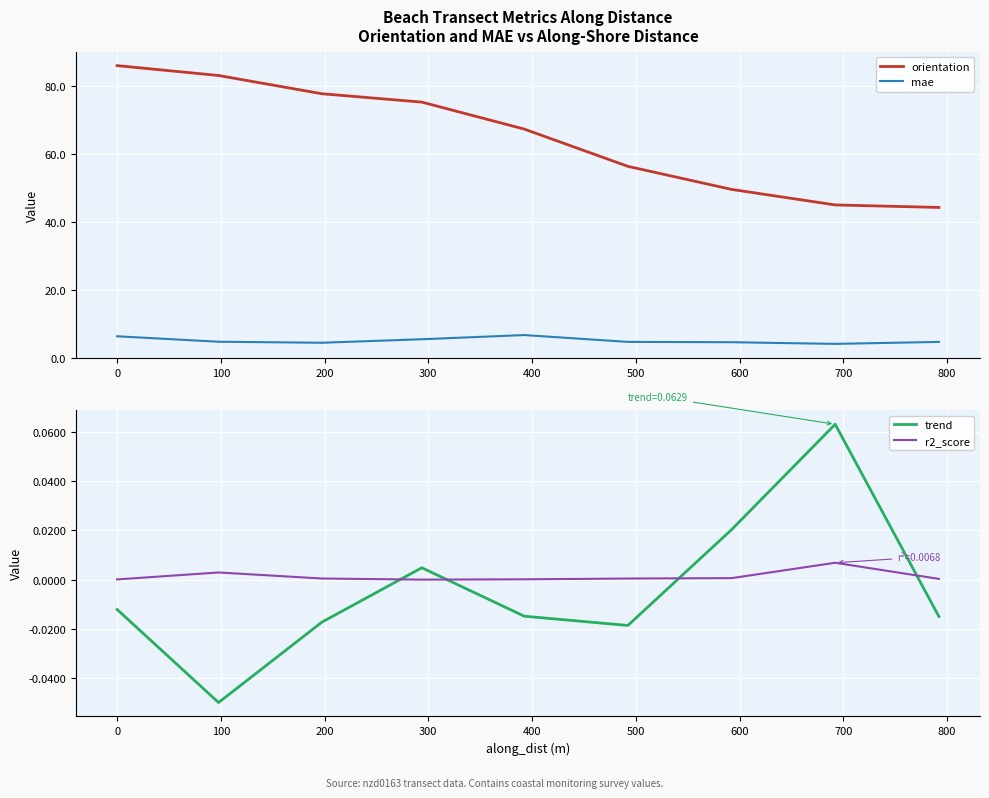

Which series has the largest total across all categories?

orientation